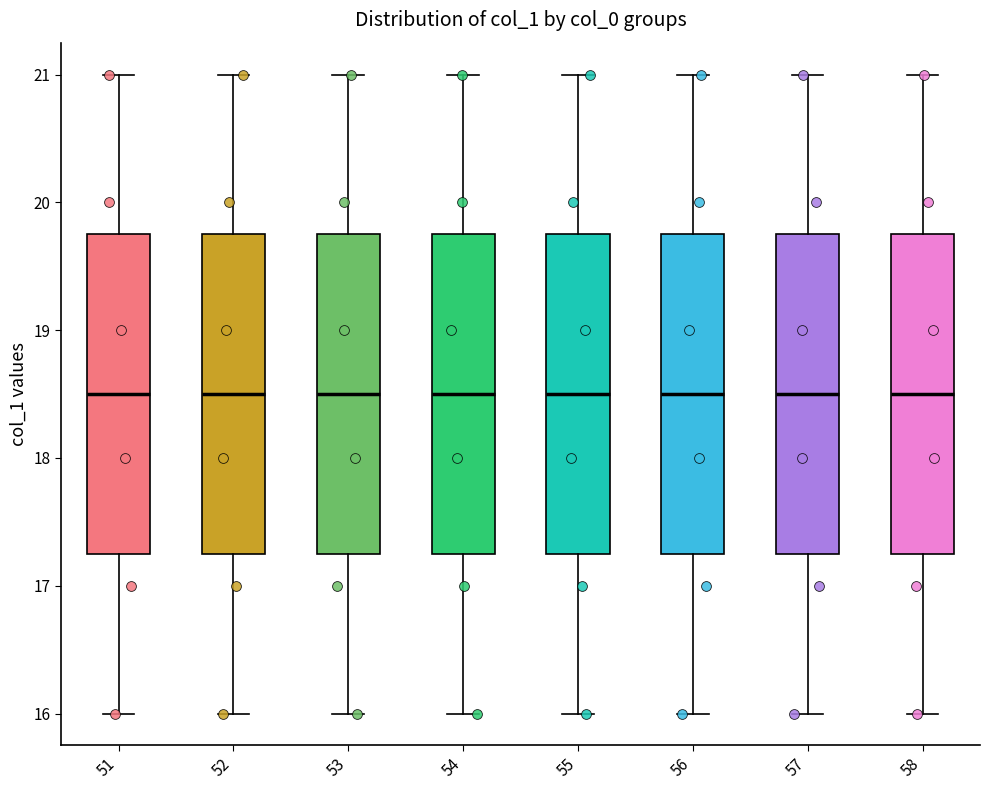

Where is the upper edge of the box at x = 51 on the y-axis? The values are not printed on the chart, so give them approximately, as read against the axis.

19.8